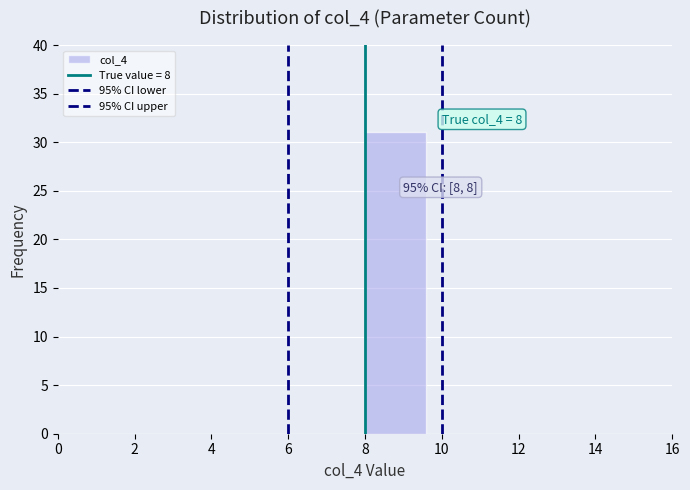

Over which range of the x-axis is the bar tallest?

8.0 to 9.6